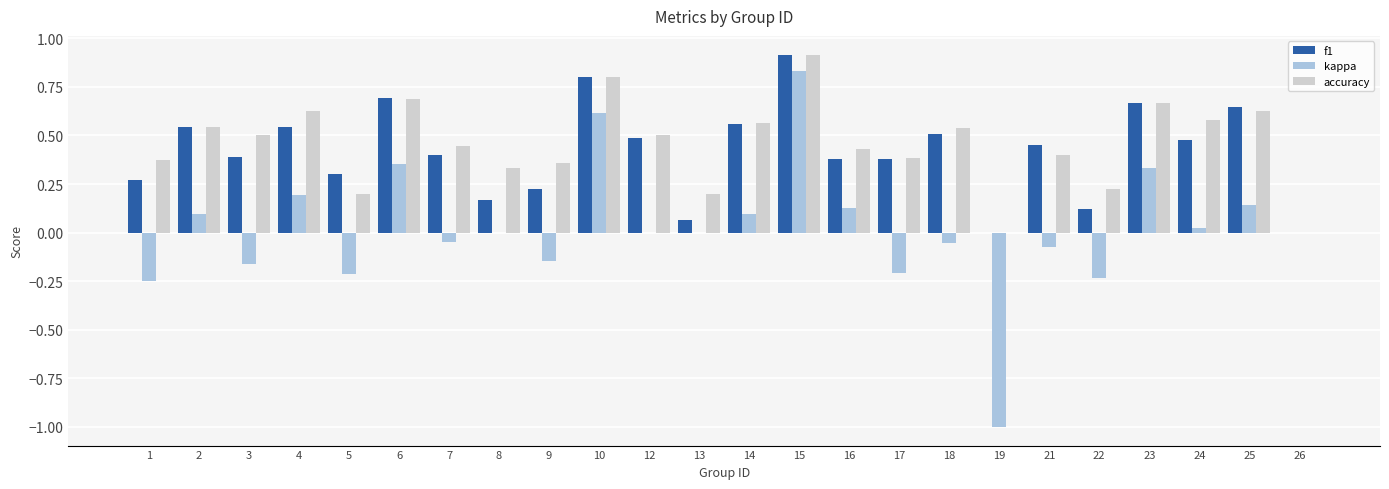

What are all the series names shown in the legend?

f1, kappa, accuracy